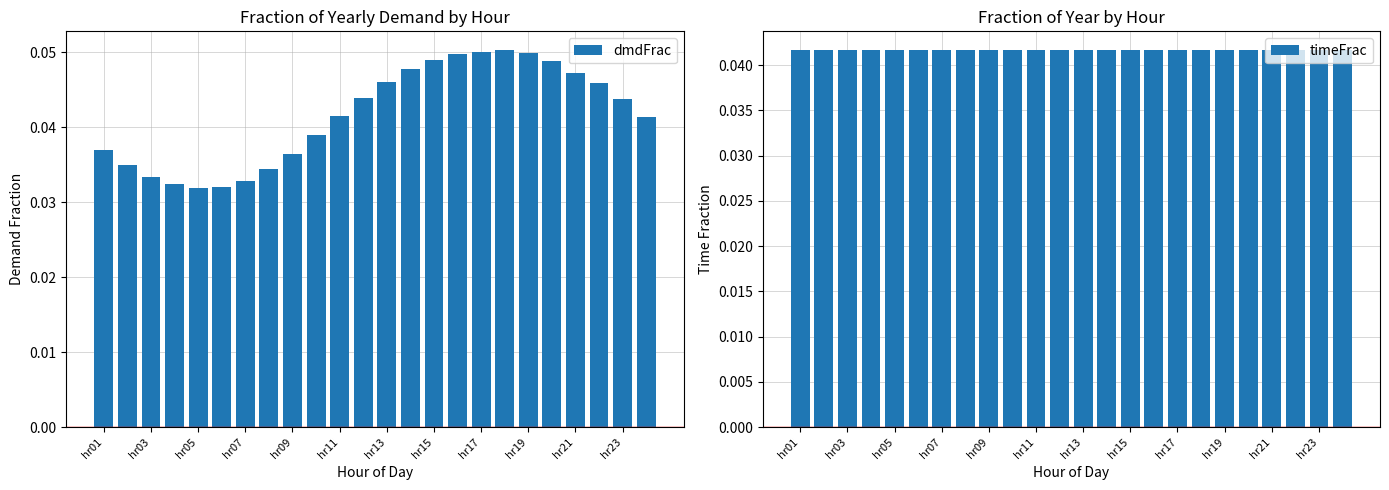

Reading right to left, list all the values displayed in this chart.

dmdFrac: 0.0	0.0	0.0	0.0	0.0	0.0	0.1	0.1	0.0	0.0	0.0	0.0	0.0	0.0	0.0	0.0	0.0	0.0	0.0	0.0	0.0	0.0	0.0	0.0
timeFrac: 0.0	0.0	0.0	0.0	0.0	0.0	0.0	0.0	0.0	0.0	0.0	0.0	0.0	0.0	0.0	0.0	0.0	0.0	0.0	0.0	0.0	0.0	0.0	0.0